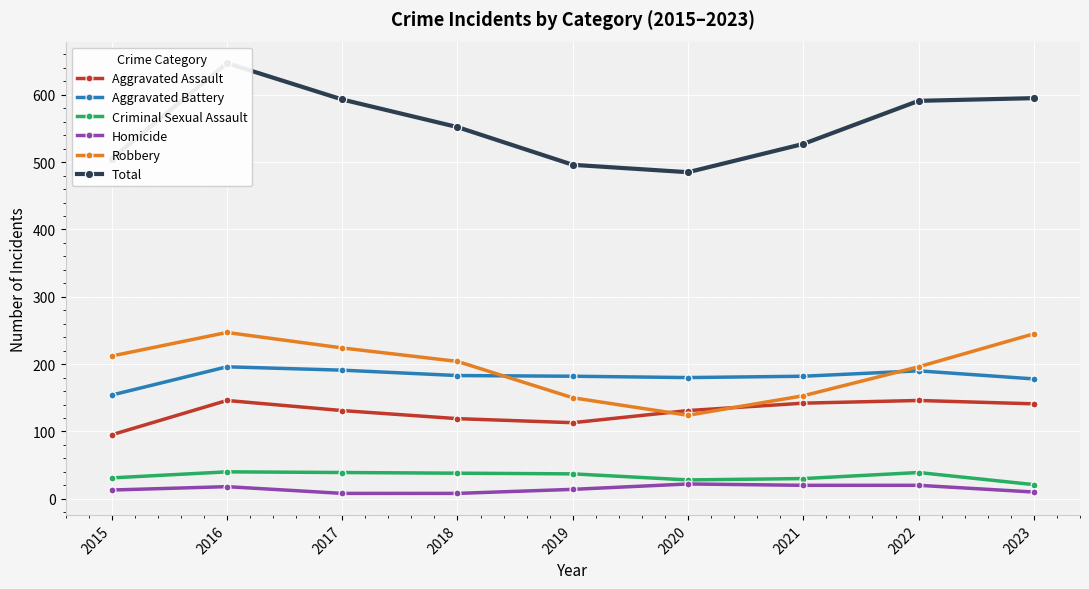

Which category has the highest value in the Aggravated Battery series?

2016